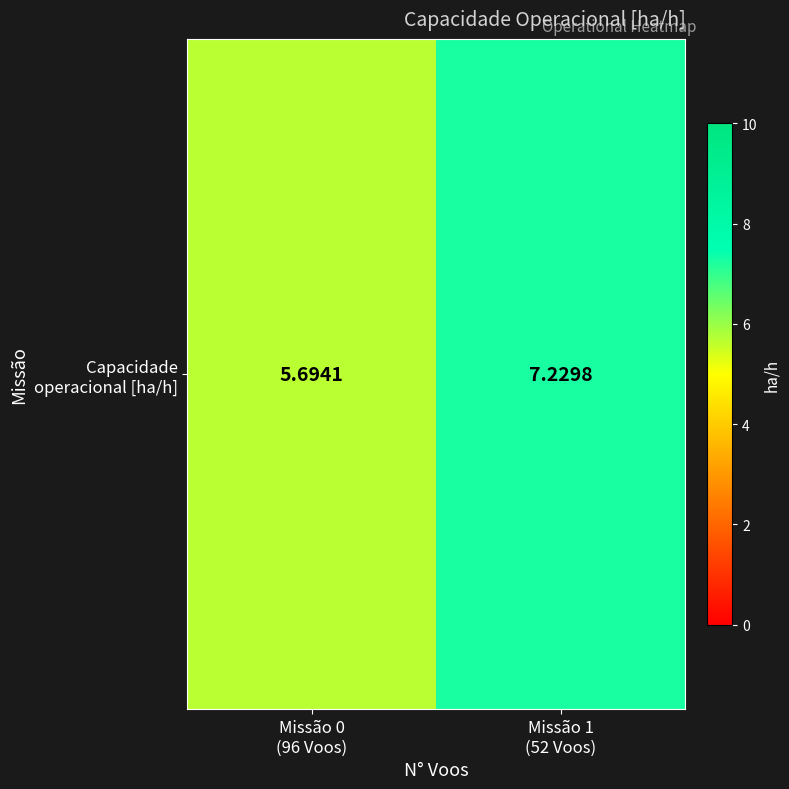

The value at Missão 1
(52 Voos) is 7.2. True or false?

True